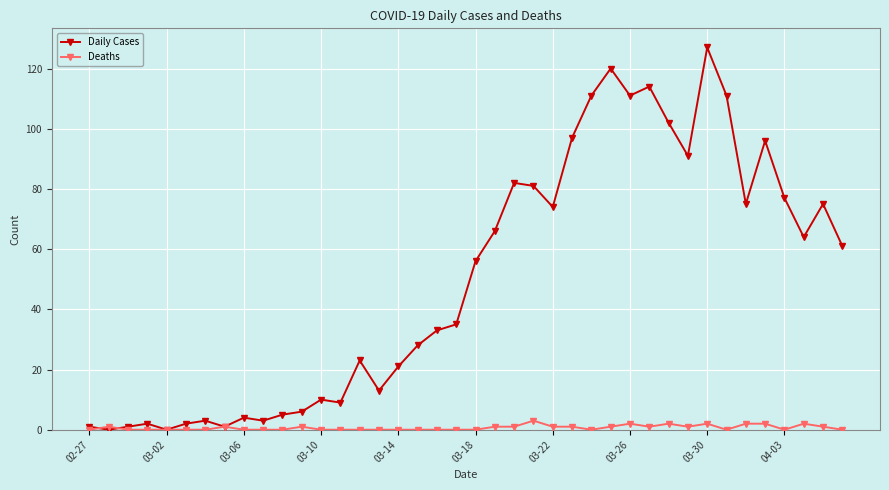

What is the greatest value displayed?

127